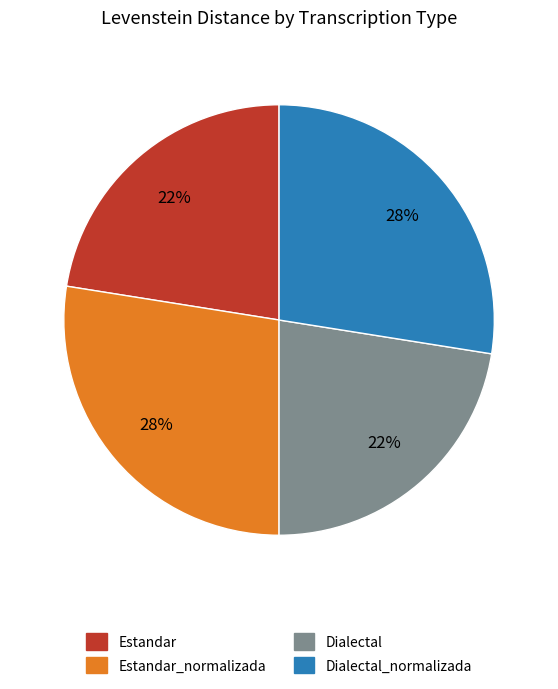

Do Dialectal and Estandar together represent more than half of the pie?

No